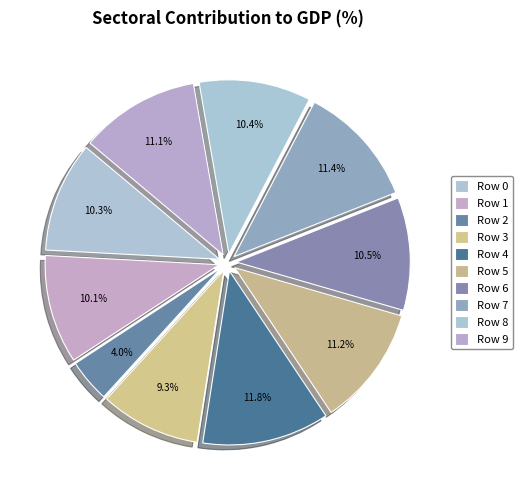

What percentage is the Row 8 slice, to the nearest percent?

10%